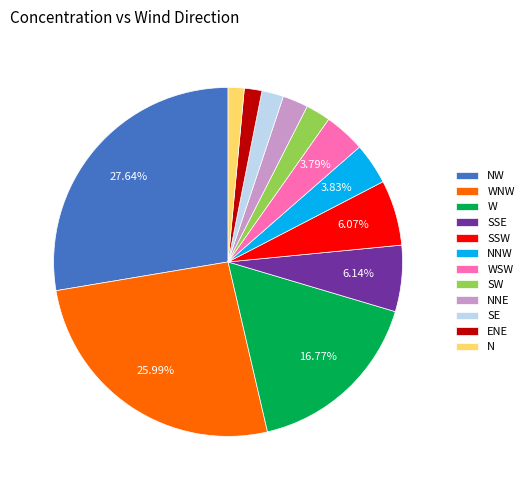

Is it true that SW is 13% of the pie?

False